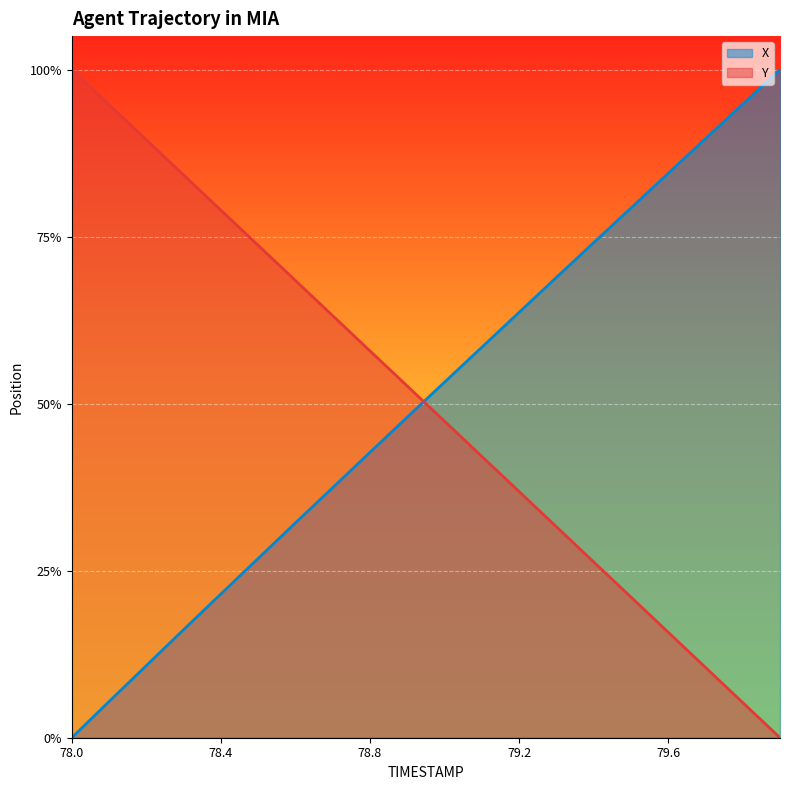

At how many categories does at least one series exceed 0?

20